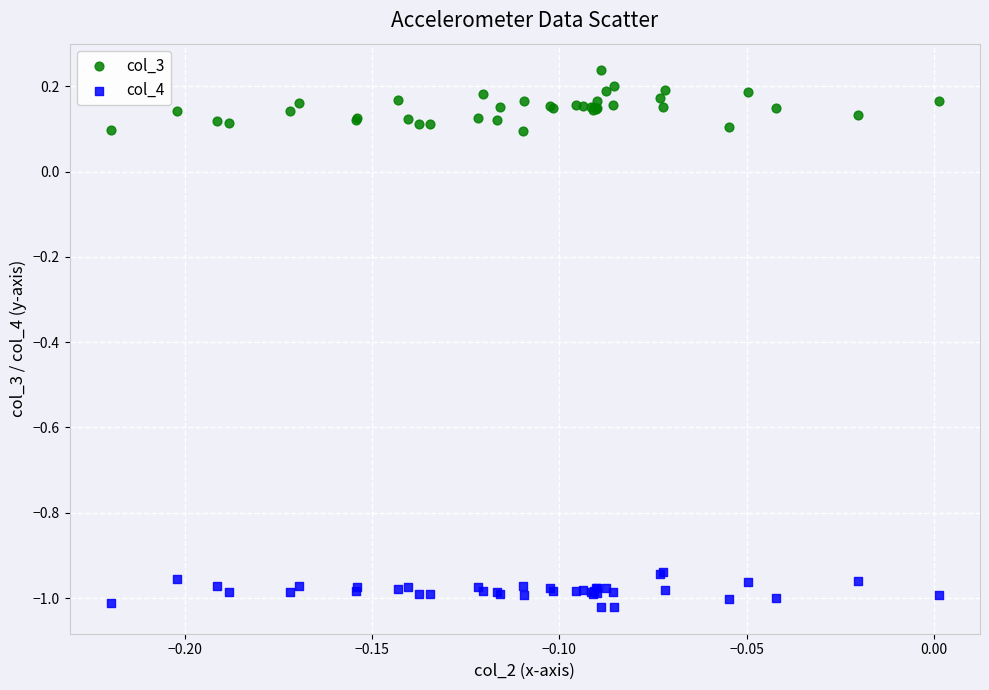

Which series reaches the minimum Y coordinate?

col_4